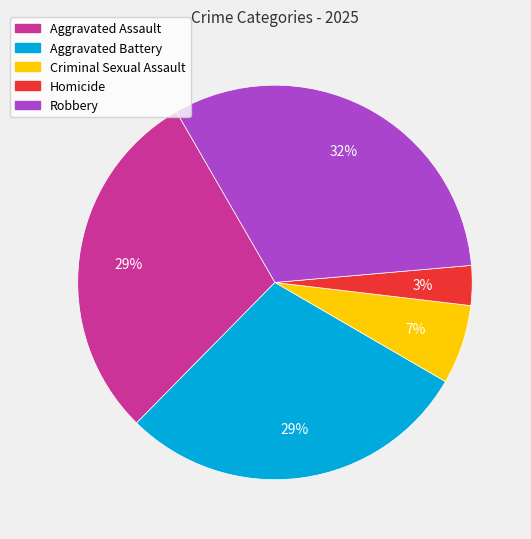

To the nearest percent, what portion does Robbery represent?

32%